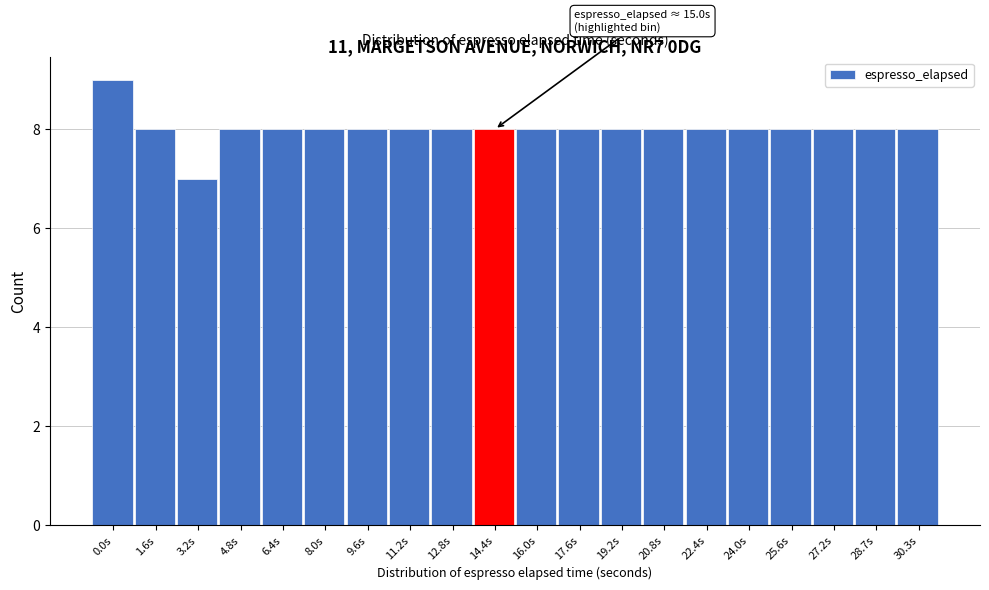

Reading left to right, transcribe all the data shown in this chart.

0.0s=9	1.6s=8	3.2s=7	4.8s=8	6.4s=8	8.0s=8	9.6s=8	11.2s=8	12.8s=8	14.4s=8	16.0s=8	17.6s=8	19.2s=8	20.8s=8	22.4s=8	24.0s=8	25.6s=8	27.2s=8	28.7s=8	30.3s=8